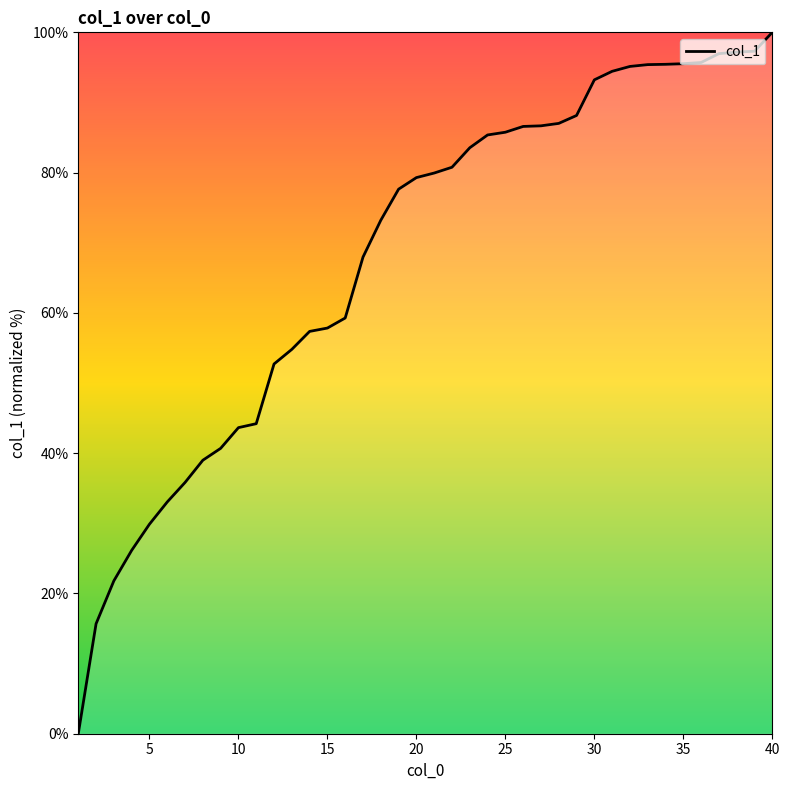

Count the number of categories in the chart.

40